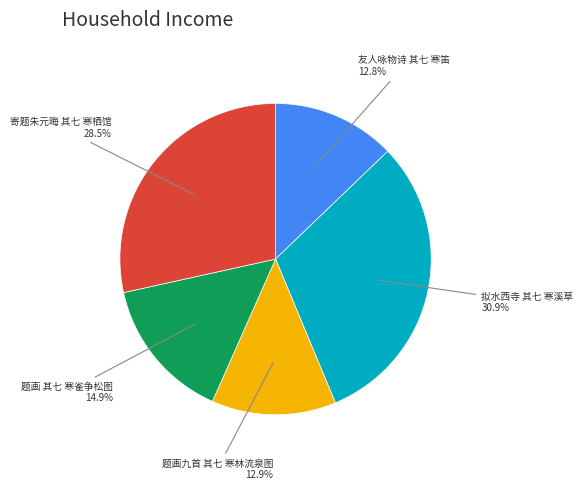

What is the total percentage of 友人咏物诗 其七 寒笛 and 拟水西寺 其七 寒溪草?

43.7%